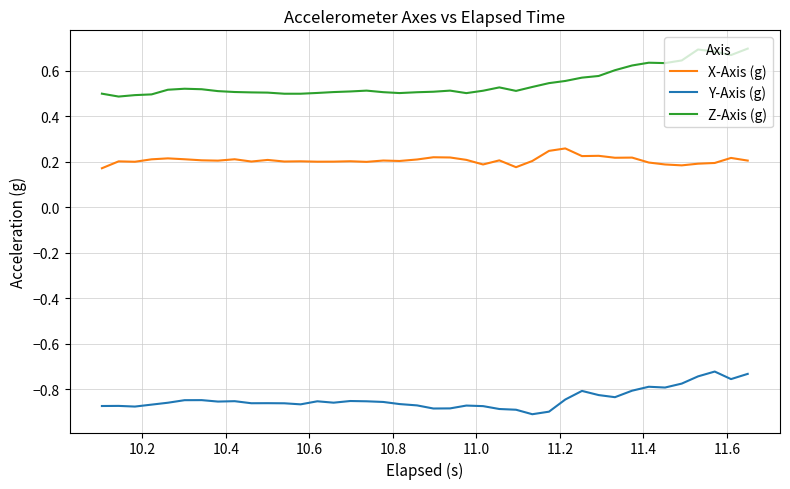

List the series in order of their peak value, highest first.

Z-Axis (g), X-Axis (g), Y-Axis (g)